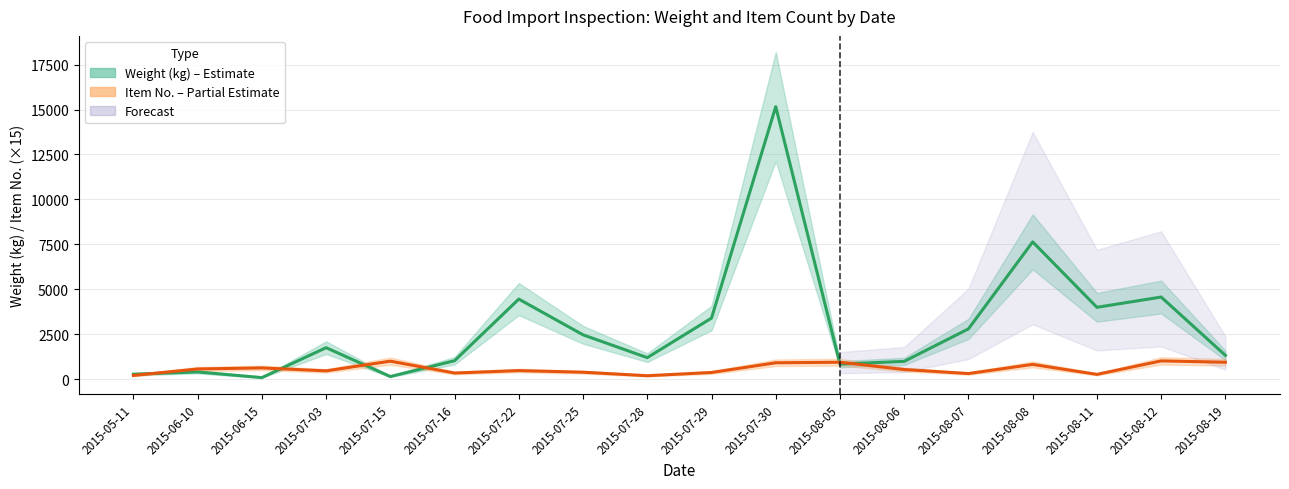

How many lines are shown in the chart?

2